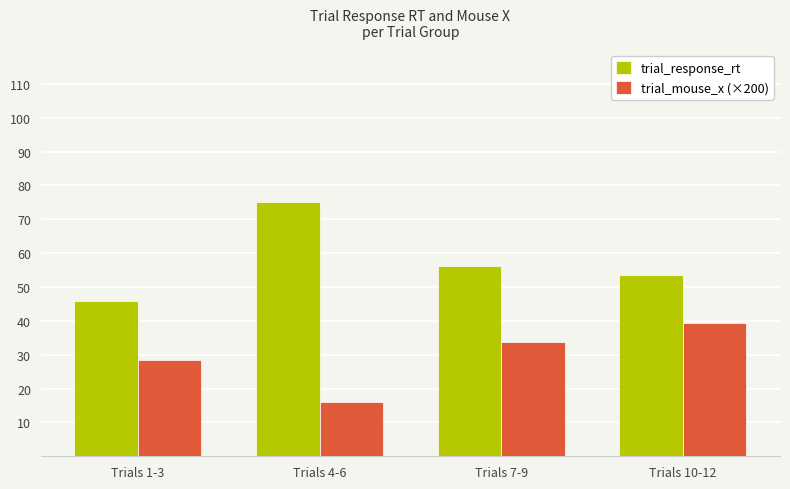

What is the difference between the maximum and minimum values in the trial_mouse_x (×200) series?

23.3